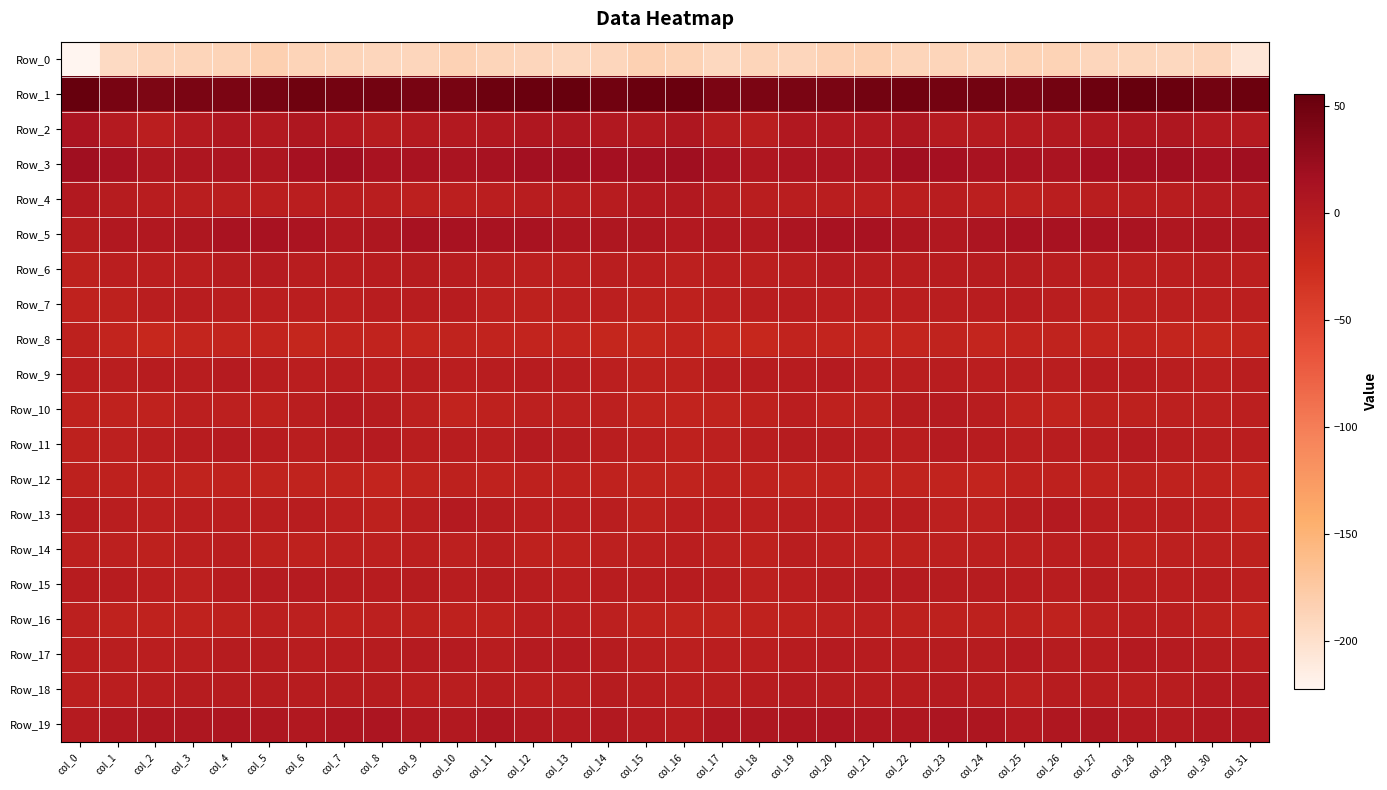

What is the smallest value displayed?

-222.4